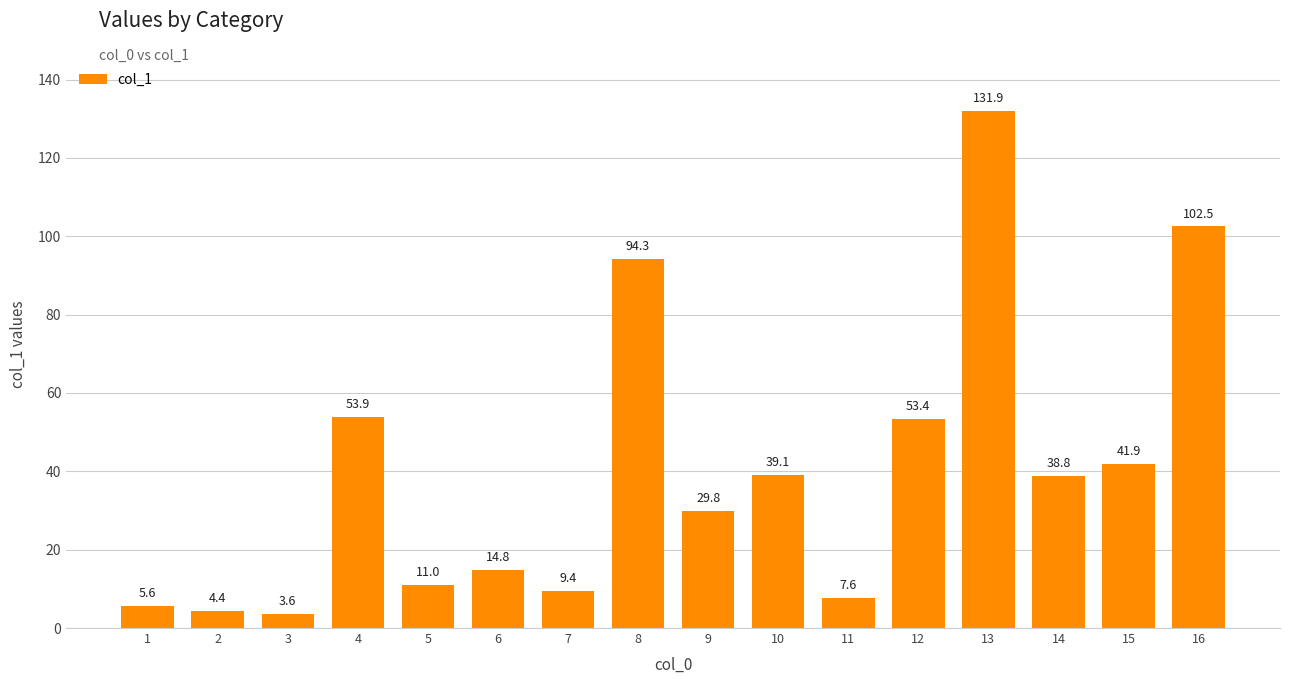

The value at 1 is 5.6. True or false?

True